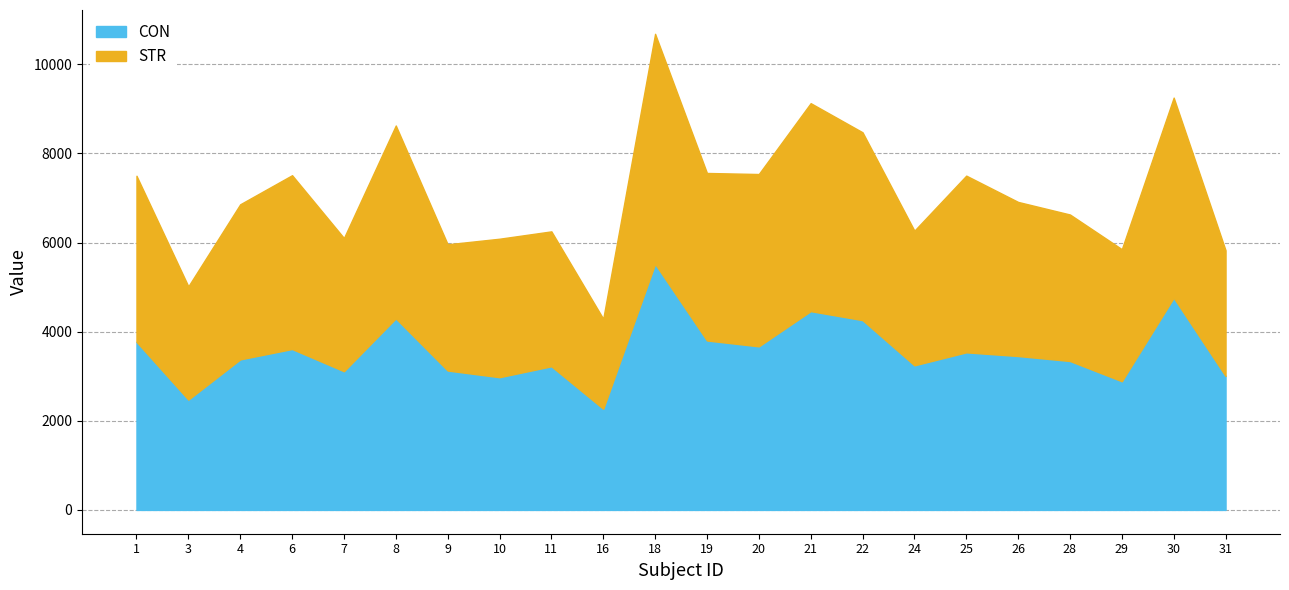

The value of STR at 26 is 3458.0. True or false?

True